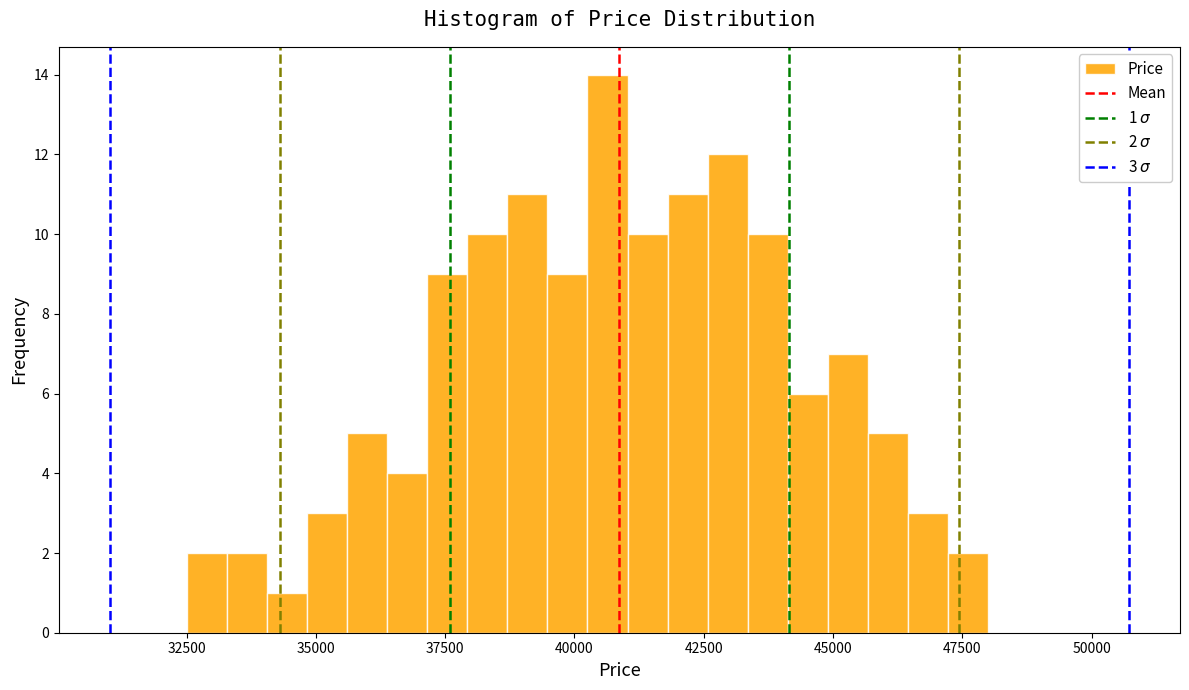

Around what value on the x-axis is the tallest bar? Give the approximate position of its centre, as read against the axis.

40500